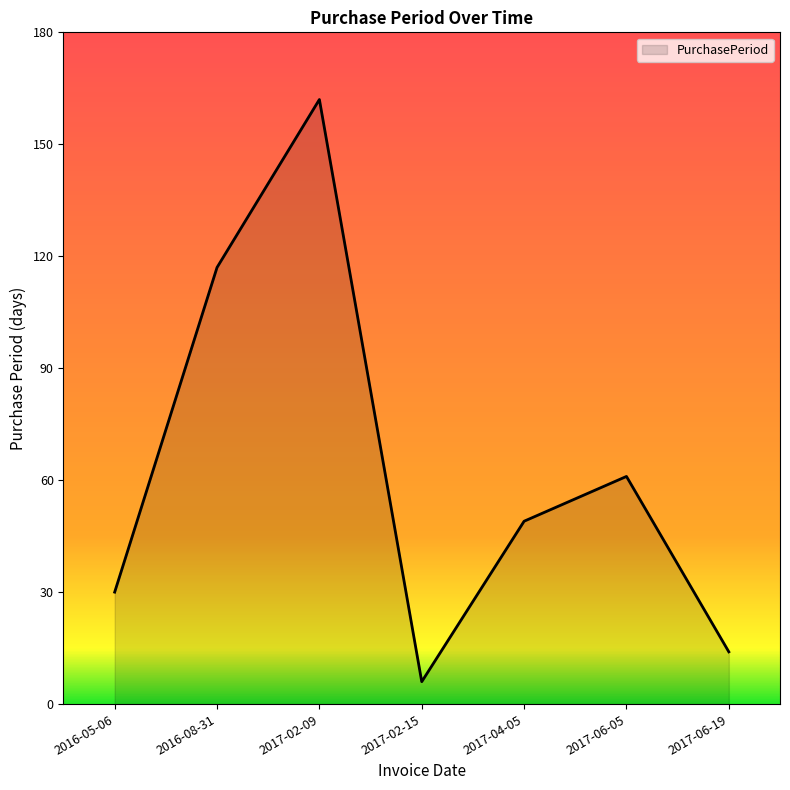

List the labels in order of value, largest first.

2017-02-09, 2016-08-31, 2017-06-05, 2017-04-05, 2016-05-06, 2017-06-19, 2017-02-15